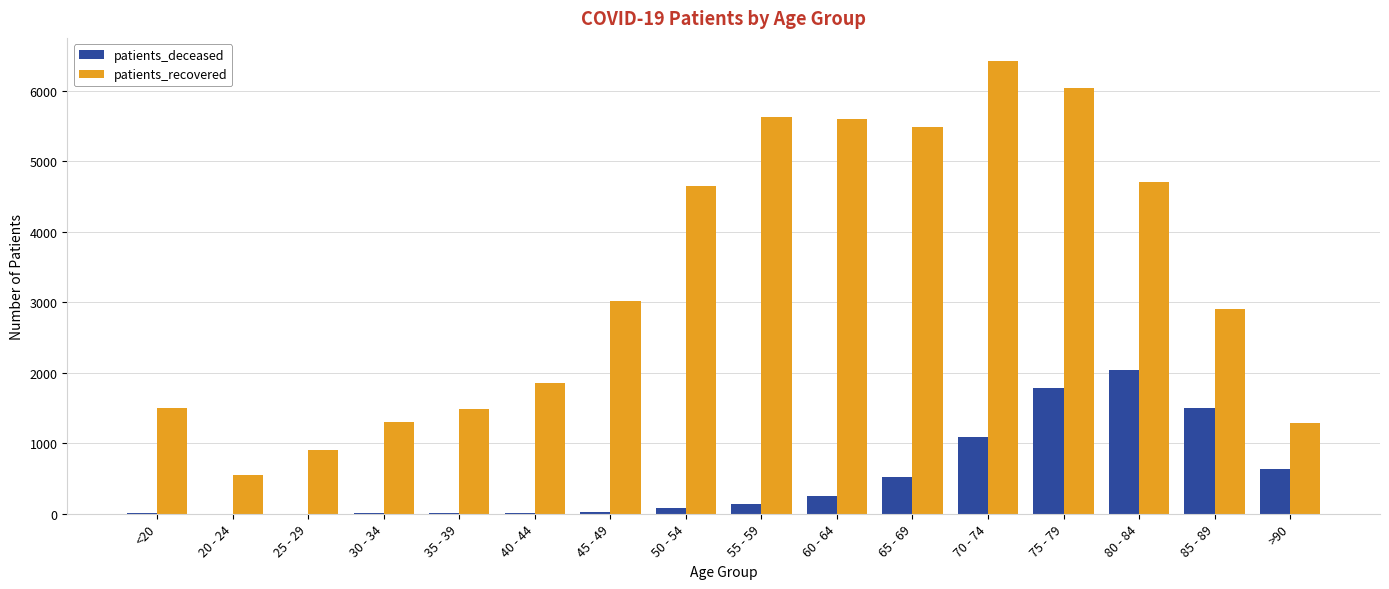

The value of patients_deceased at 35 - 39 is 10. True or false?

True